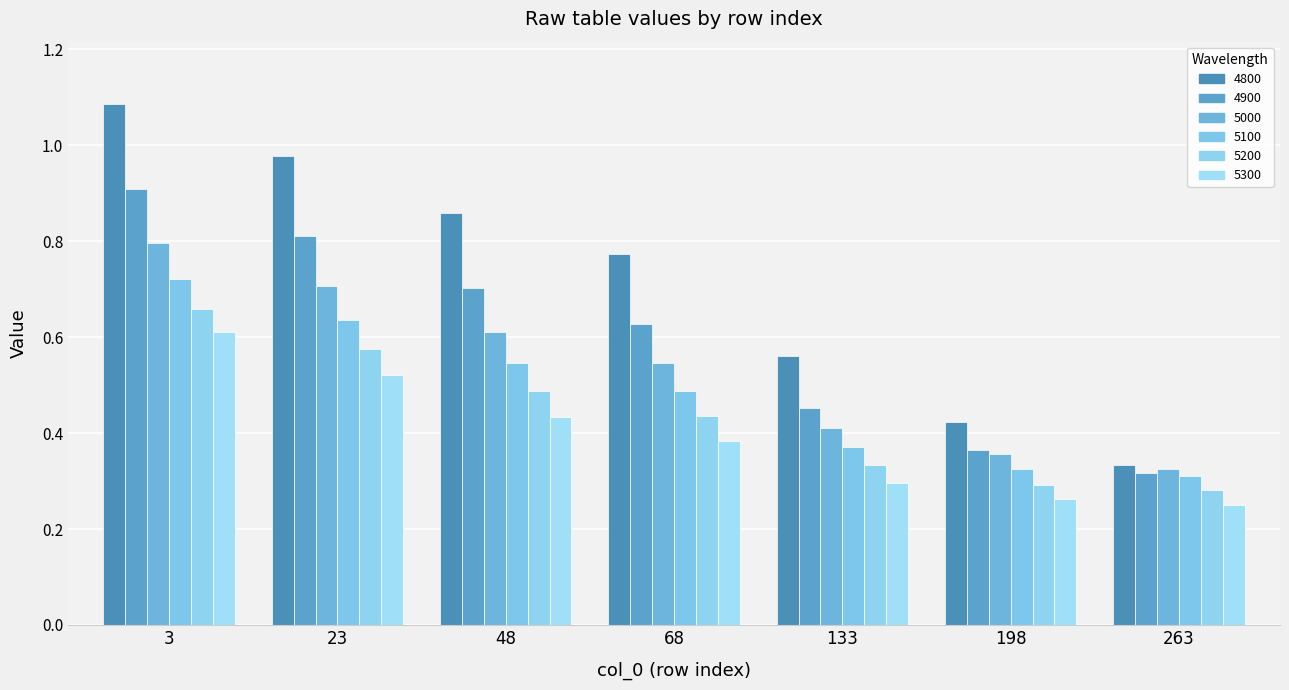

How many bars are there in total?

42